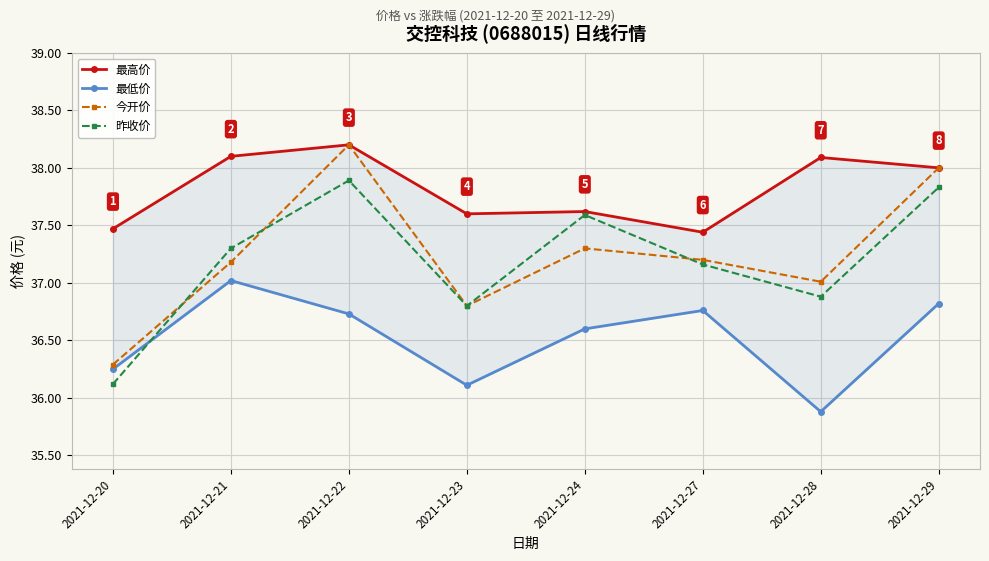

What are all the series names shown in the legend?

最高价, 最低价, 今开价, 昨收价